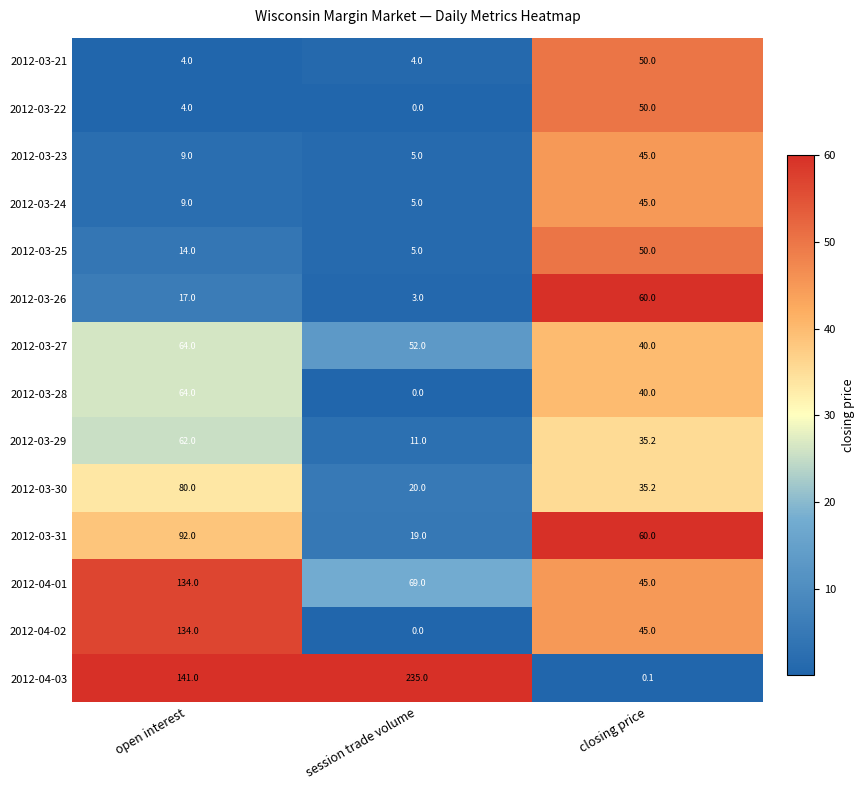

What value does the 2012-04-02 series have at closing price?

45.0